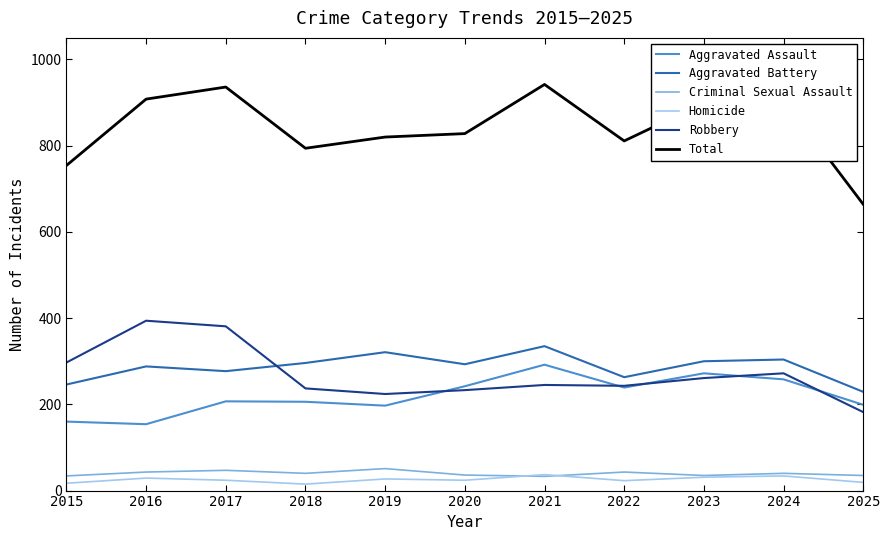

How many lines are shown in the chart?

6